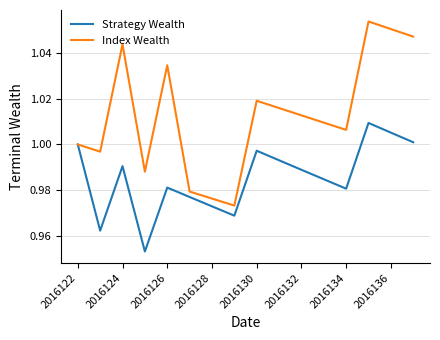

Which series has the largest total across all categories?

Index Wealth